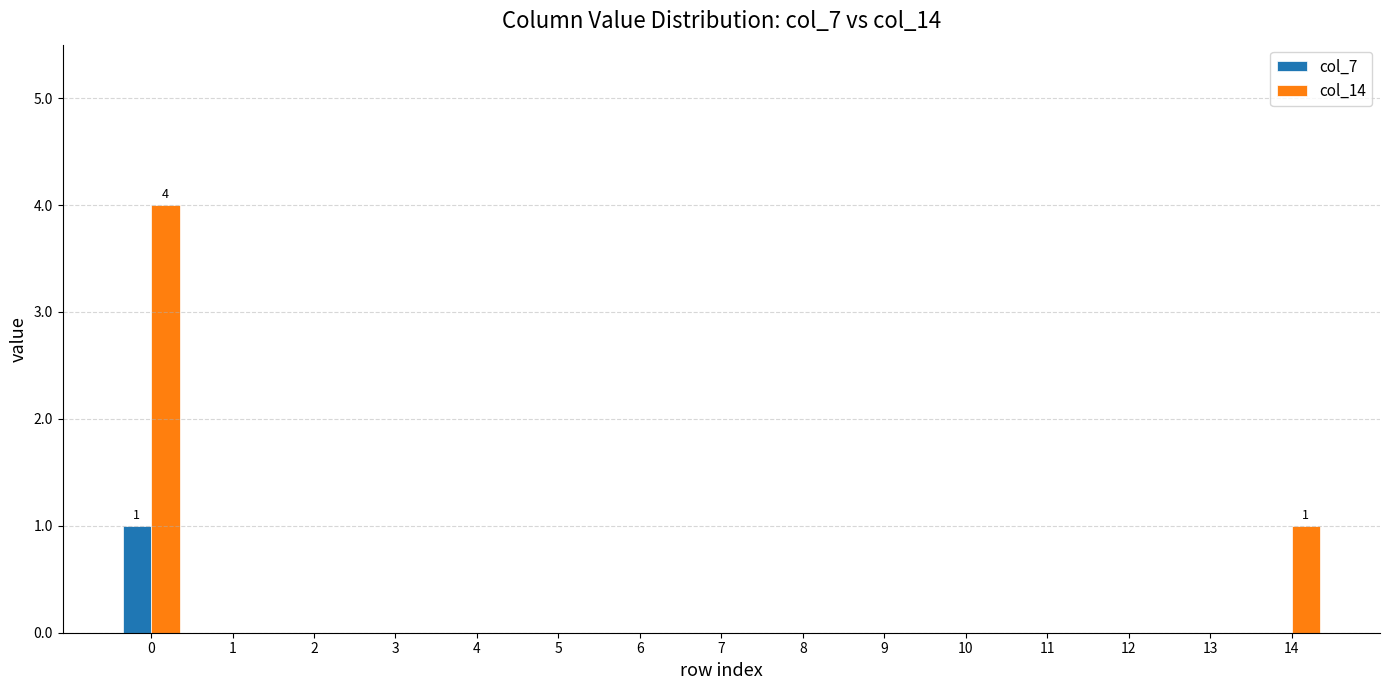

Reading left to right, what are all the values shown in this chart?

col_7: 1	0	0	0	0	0	0	0	0	0	0	0	0	0	0
col_14: 4	0	0	0	0	0	0	0	0	0	0	0	0	0	1